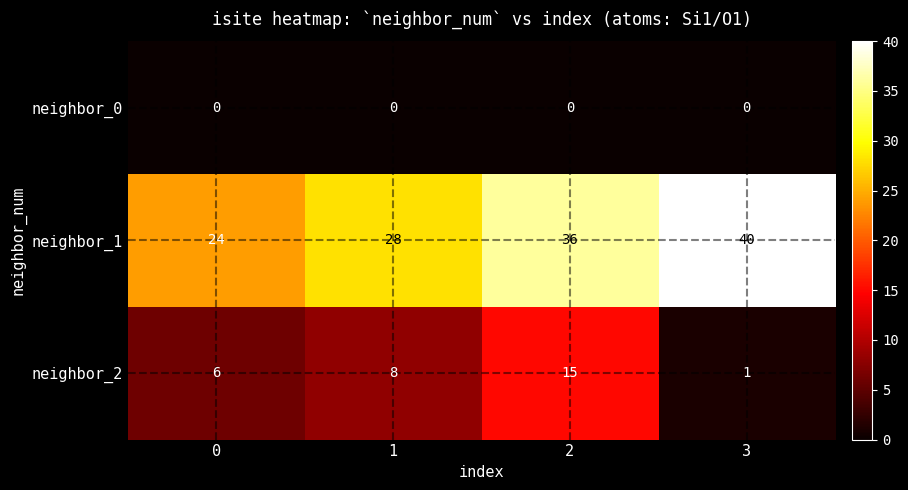

What is the difference between the maximum and minimum values in the neighbor_1 series?

16